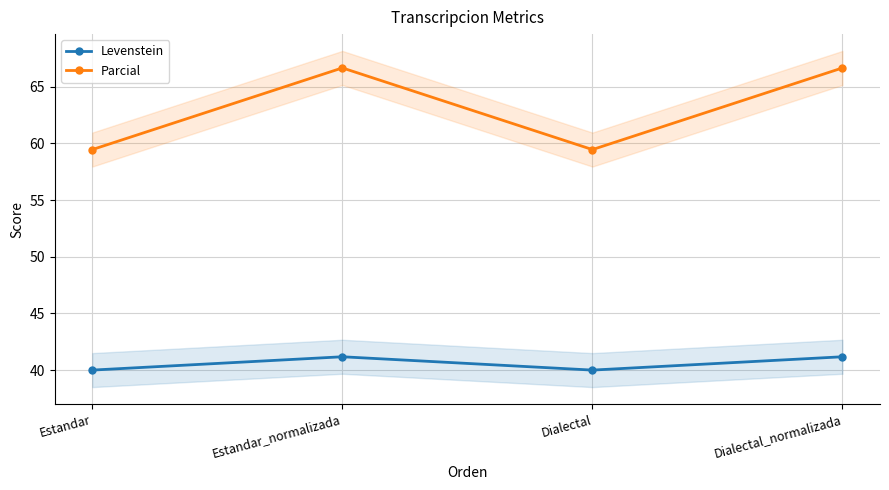

Where is the first local minimum for Parcial?

Dialectal